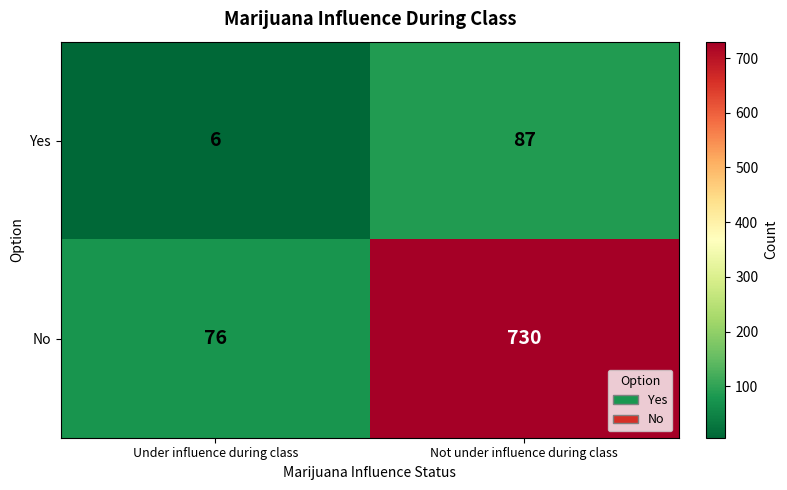

Rank the series by their average value, from lowest to highest.

Yes, No